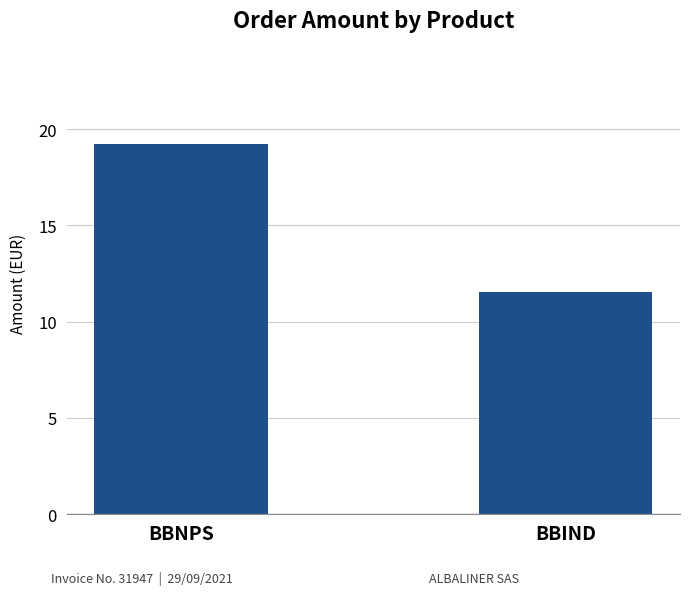

List the labels in order of value, largest first.

BBNPS, BBIND